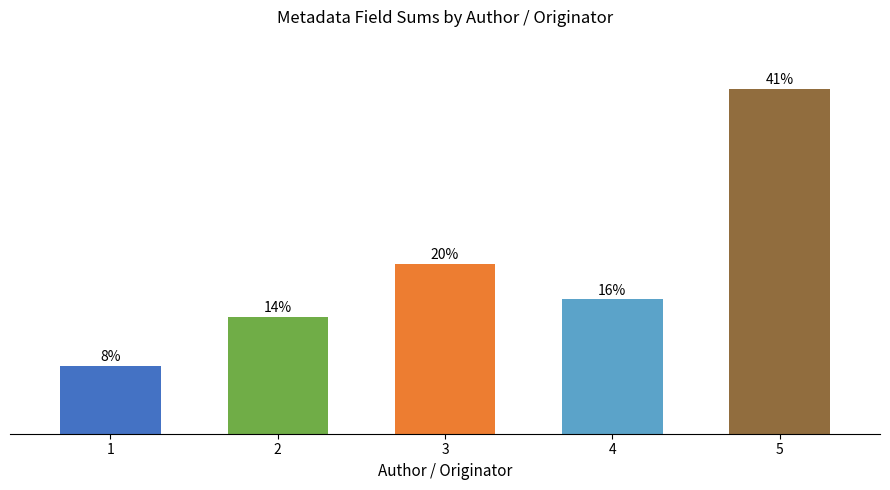

List the labels in order of value, largest first.

5, 3, 4, 2, 1